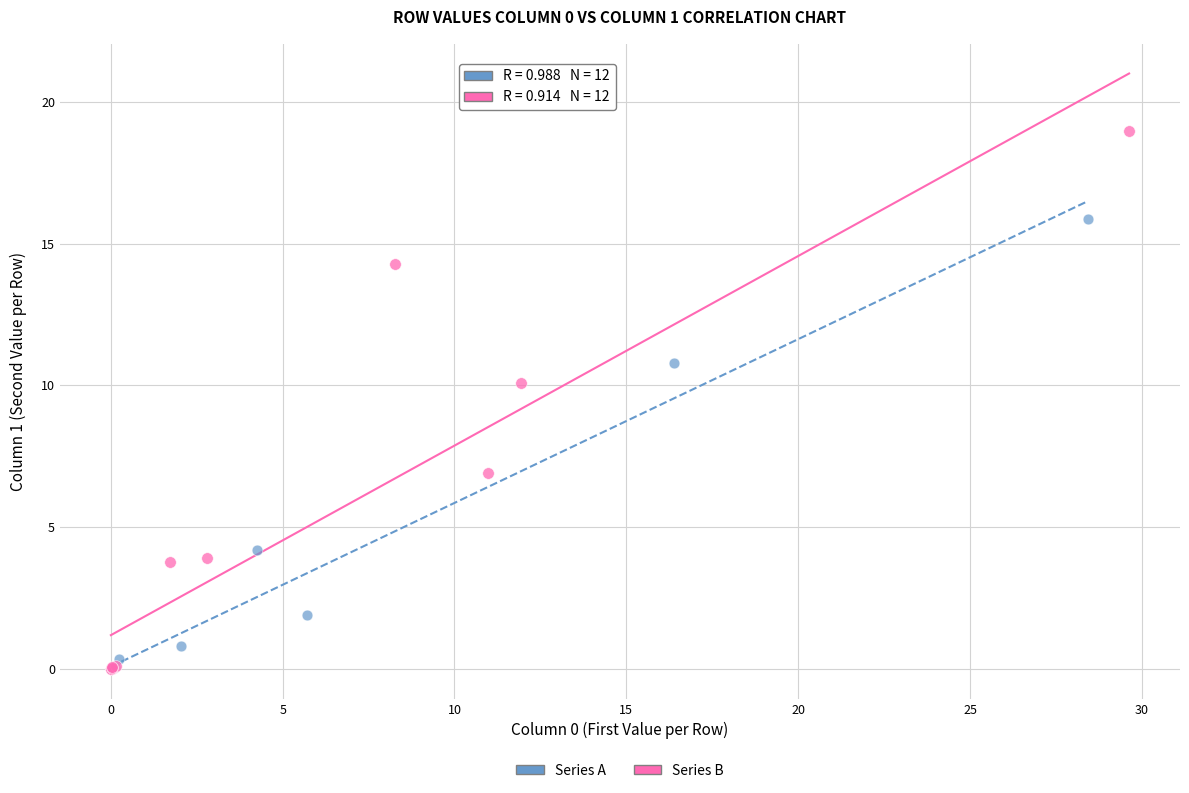

Which series contains the highest Y value?

Series B